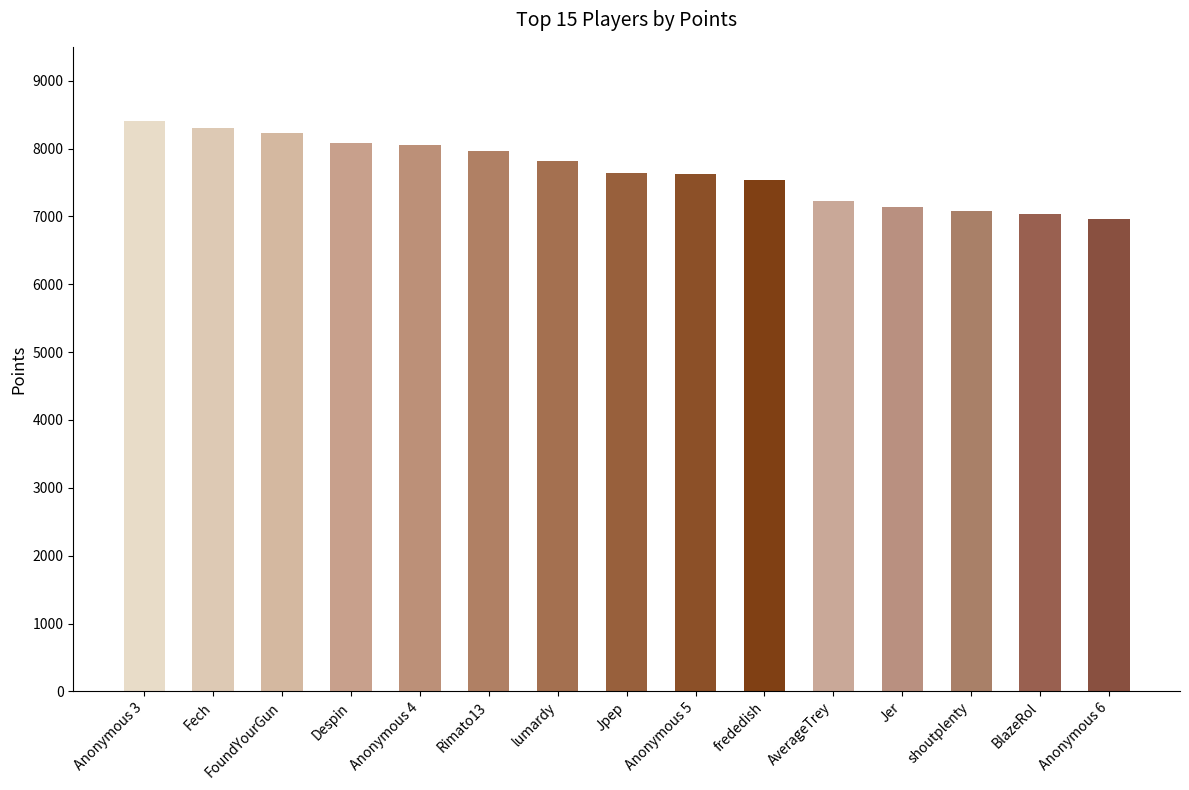

What is the change in value from Jpep to Jer?

-500